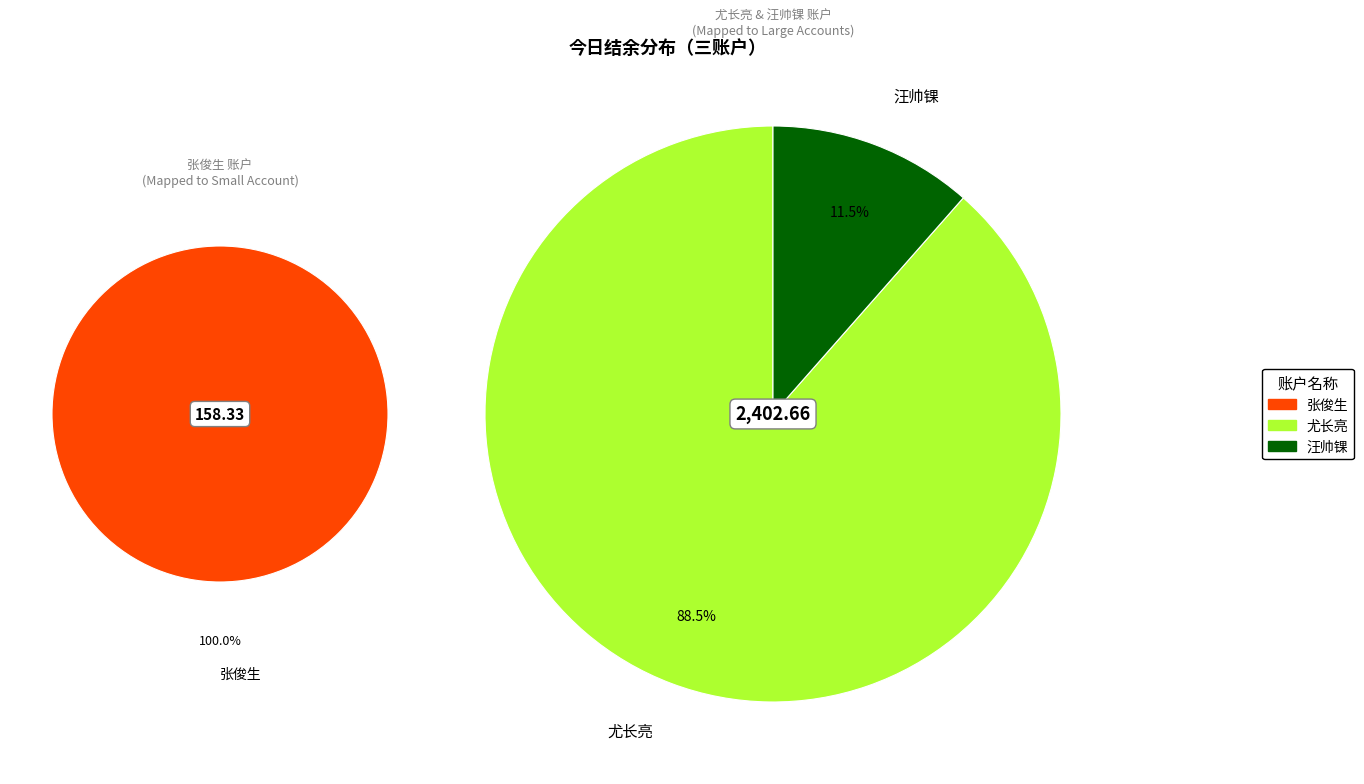

How much of the chart is everything except 汪帅锞?

89.2%